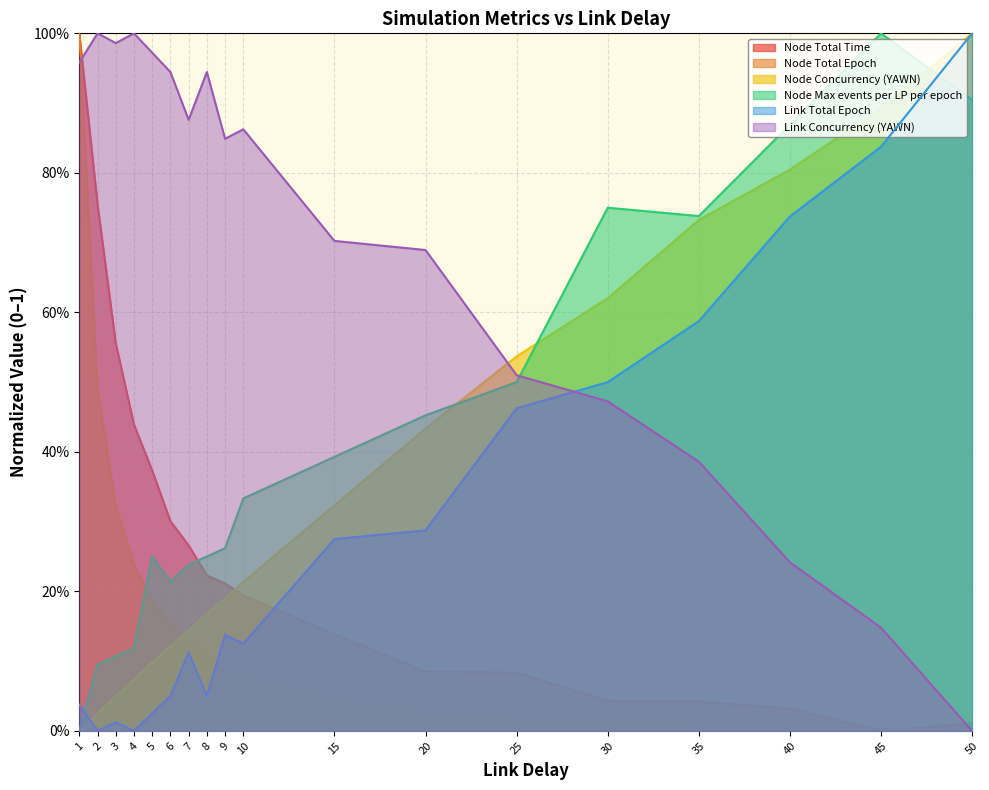

Which series ends up on top after the final intersection of Node Concurrency (YAWN) and Node Total Epoch?

Node Concurrency (YAWN)